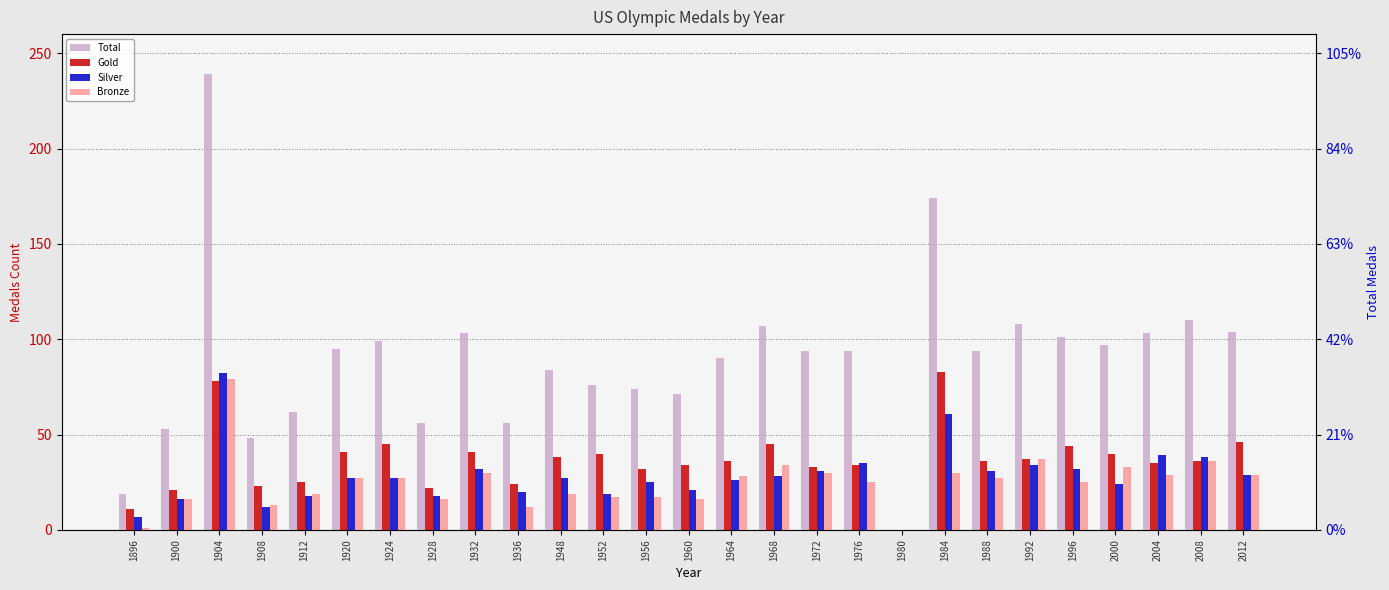

Which series has the widest spread of values?

Total